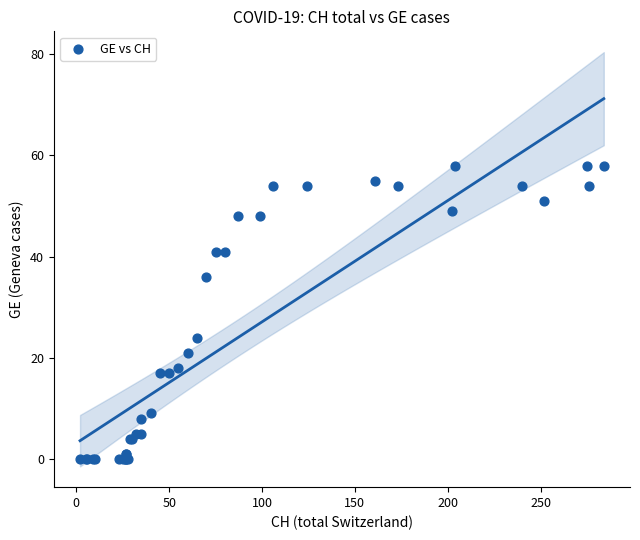

What Y value in the scatter plot is closest to 29?

24